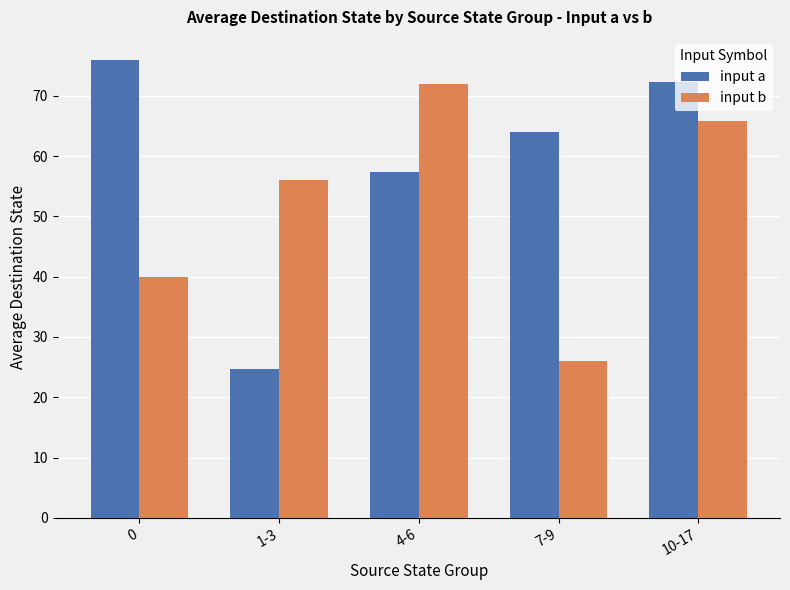

Does the chart contain any negative values?

No